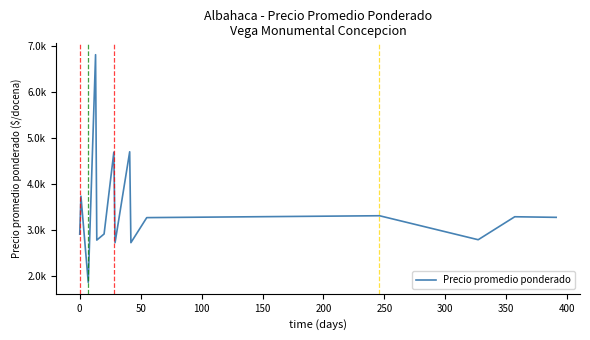

Is this an area chart (filled region under the line)?

No